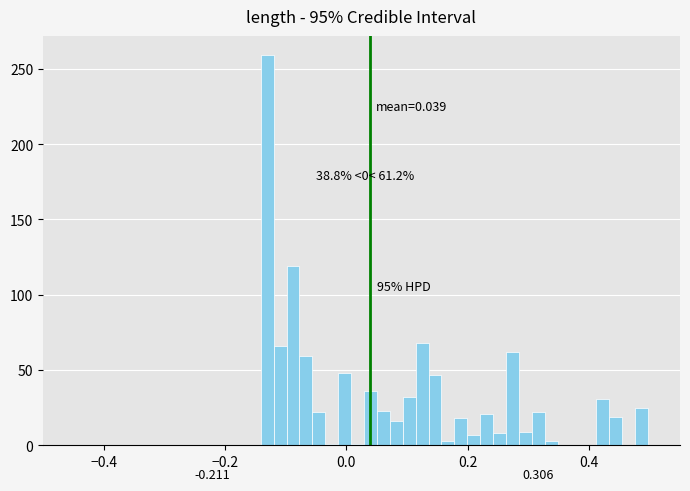

Around what value on the x-axis is the tallest bar? Give the approximate position of its centre, as read against the axis.

-0.14